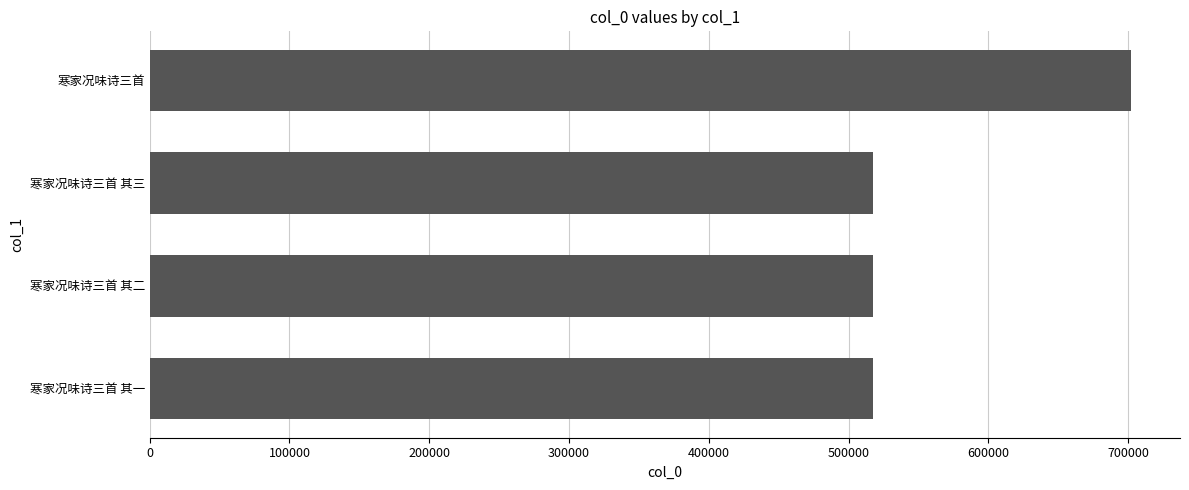

What is the change in value from 寒家况味诗三首 其三 to 寒家况味诗三首?

+184801